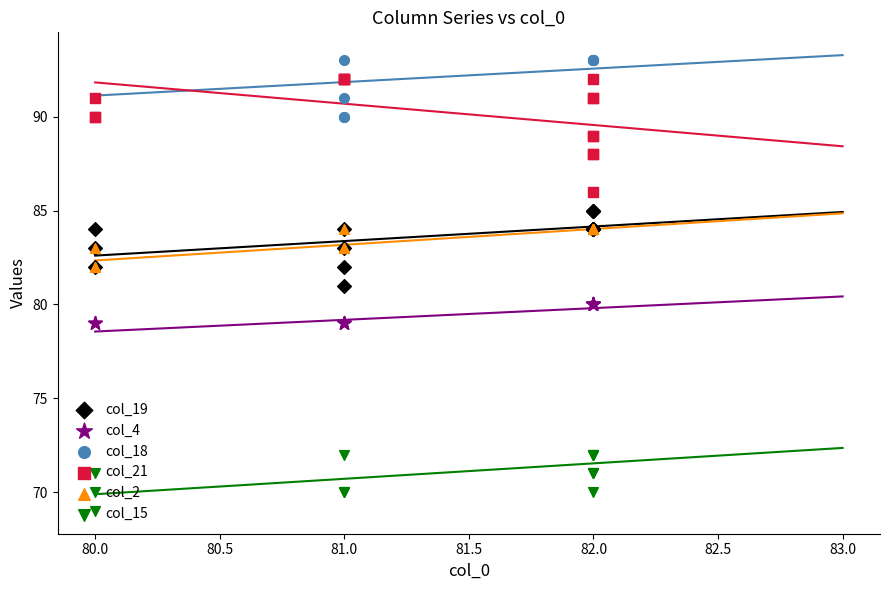

Which series reaches the minimum Y coordinate?

col_15